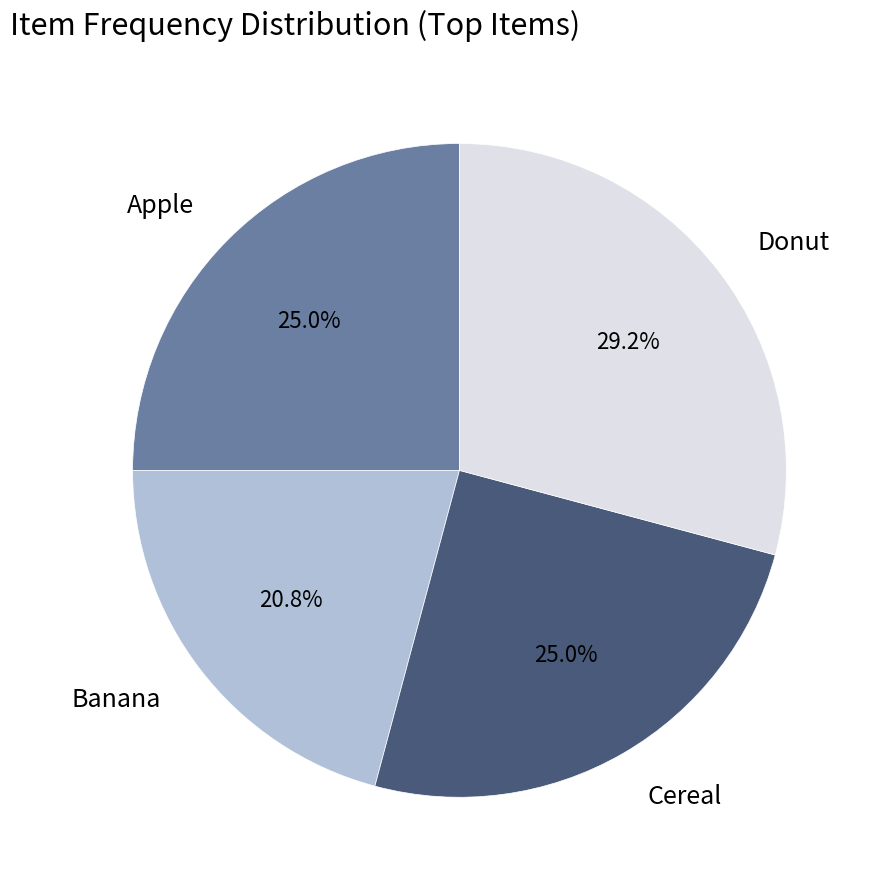

Does Donut represent more than half of the total?

No